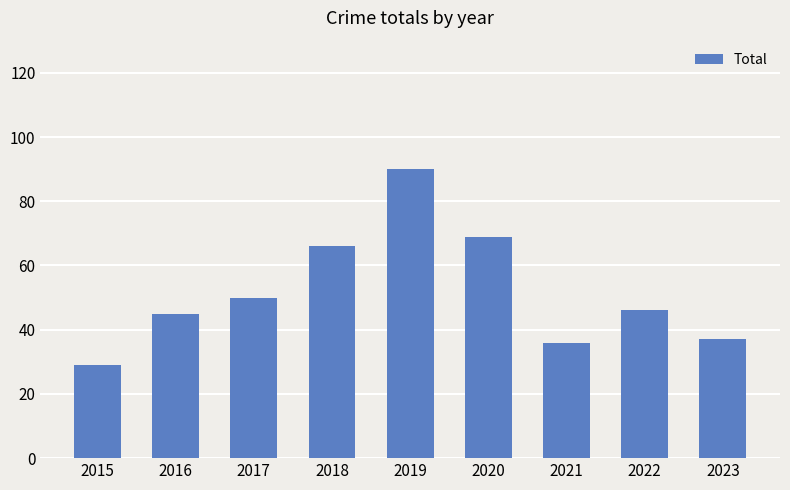

What is the value of the 5th bar from the left?

90